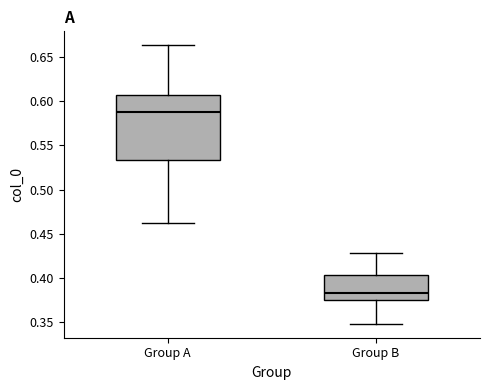

Which box is the tallest, from its lower edge to its upper edge?

Group A